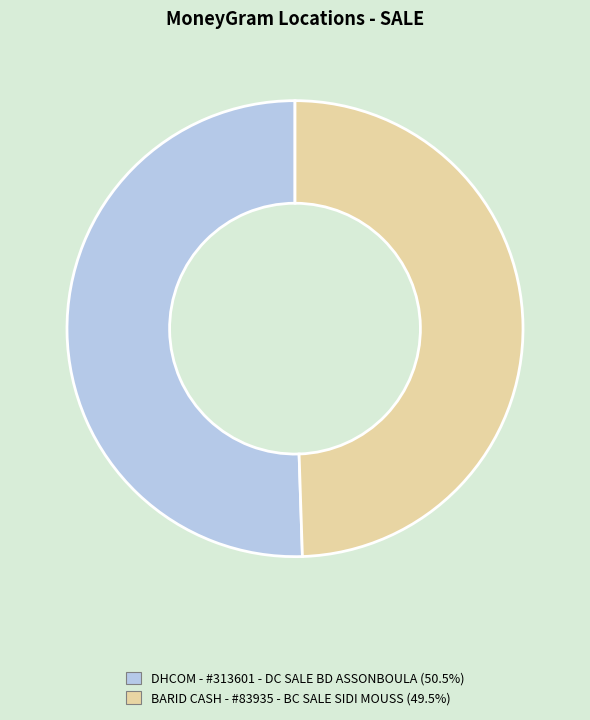

Is BARID CASH - #83935 - BC SALE SIDI MOUSS the majority of the pie?

No